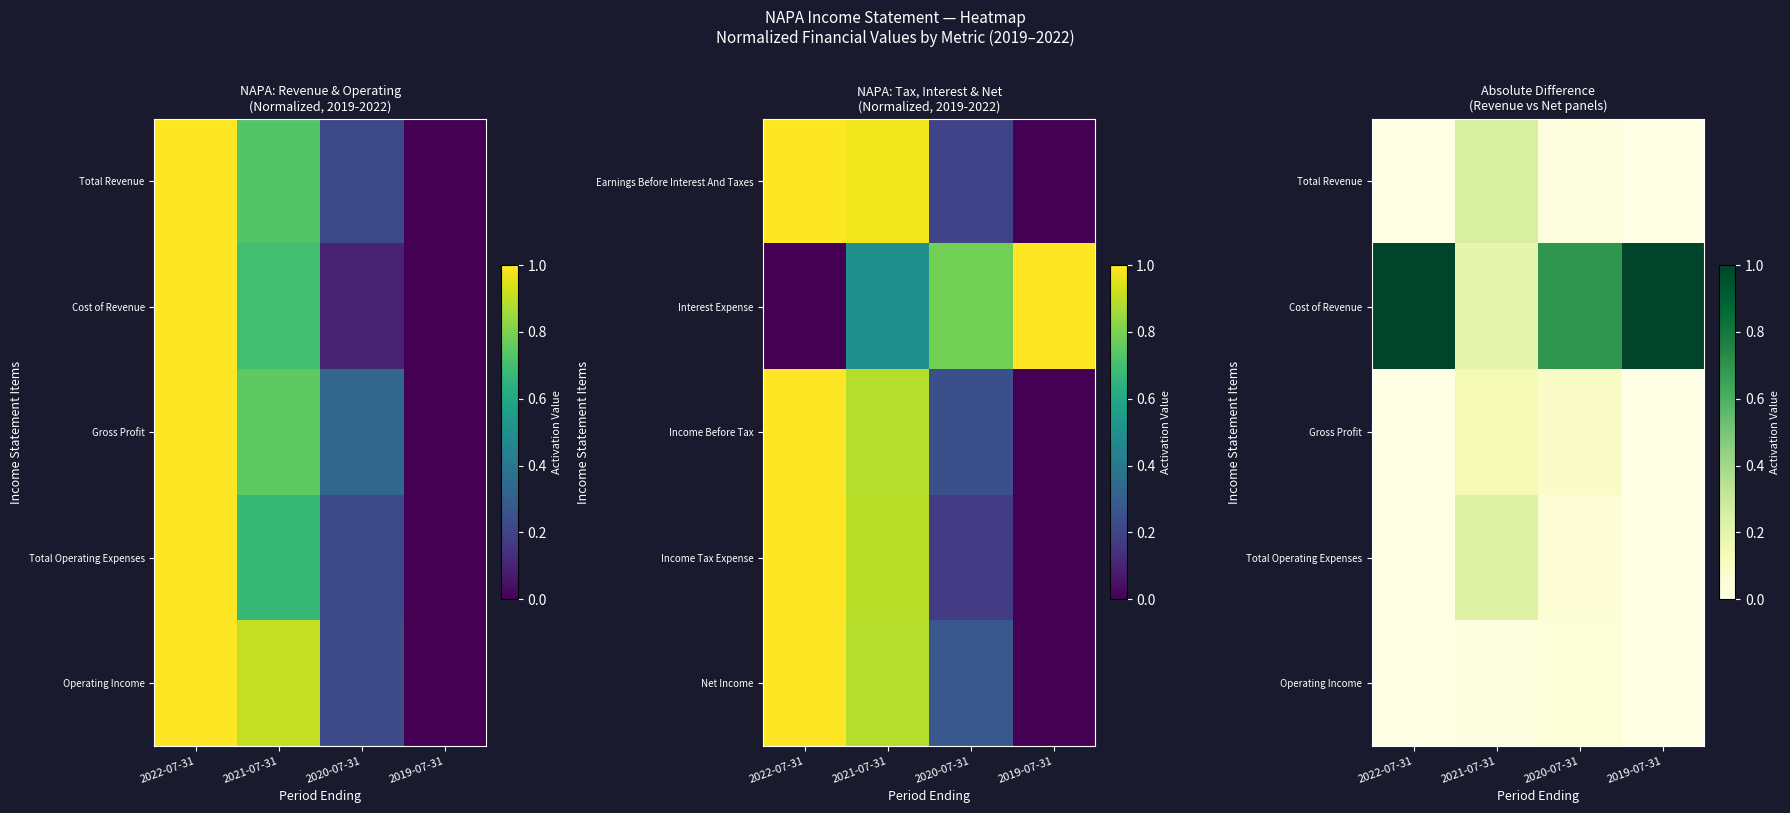

At which category is the sum across all series the highest?

2022-07-31